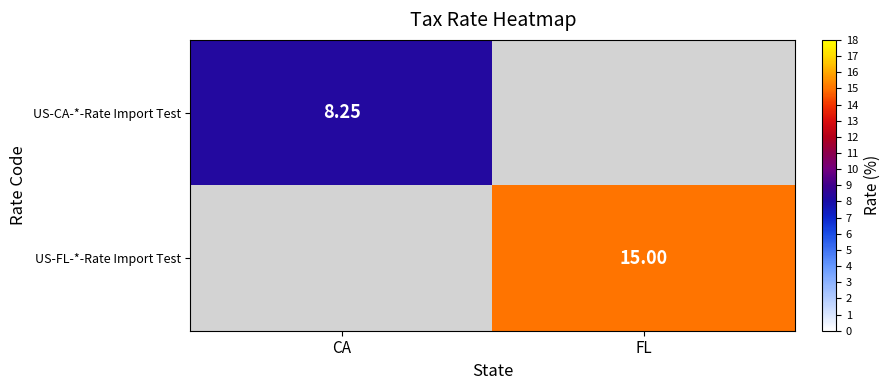

Which series has the largest total across all categories?

US-FL-*-Rate Import Test